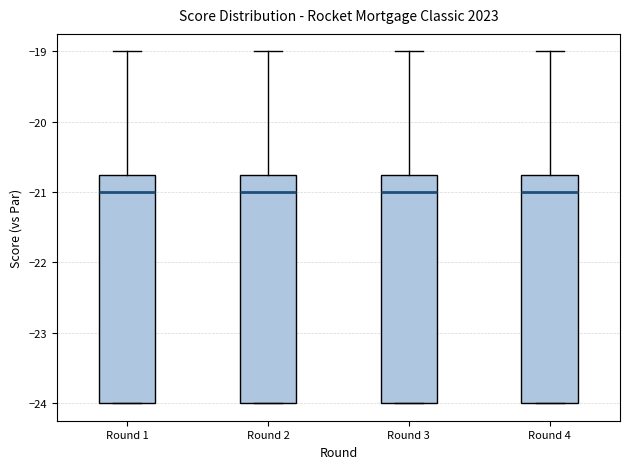

Reading left to right, read every box against the y-axis: the position of its median line, the range the box covers, and the ends of its whiskers. The values are not printed on the chart, so give them approximately, as read against the axis.

Round 1: median -21.0, box -24.0 to -20.7, whiskers -24.0 to -19.0
Round 2: median -21.0, box -24.0 to -20.7, whiskers -24.0 to -19.0
Round 3: median -21.0, box -24.0 to -20.7, whiskers -24.0 to -19.0
Round 4: median -21.0, box -24.0 to -20.7, whiskers -24.0 to -19.0